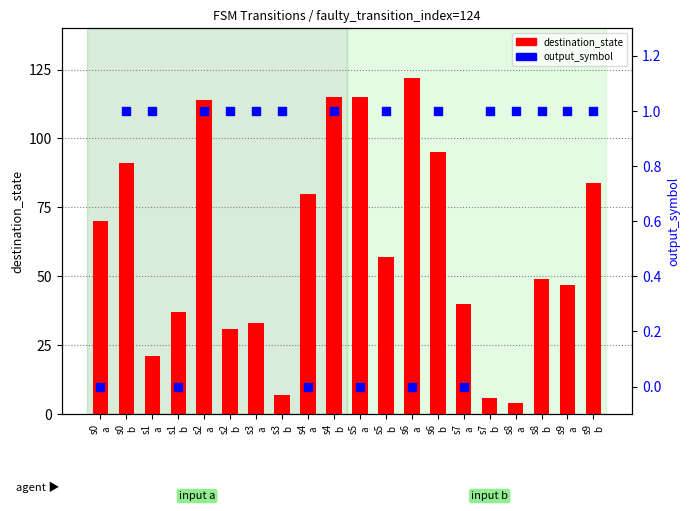

What is the total value across all series at s0
b?

92